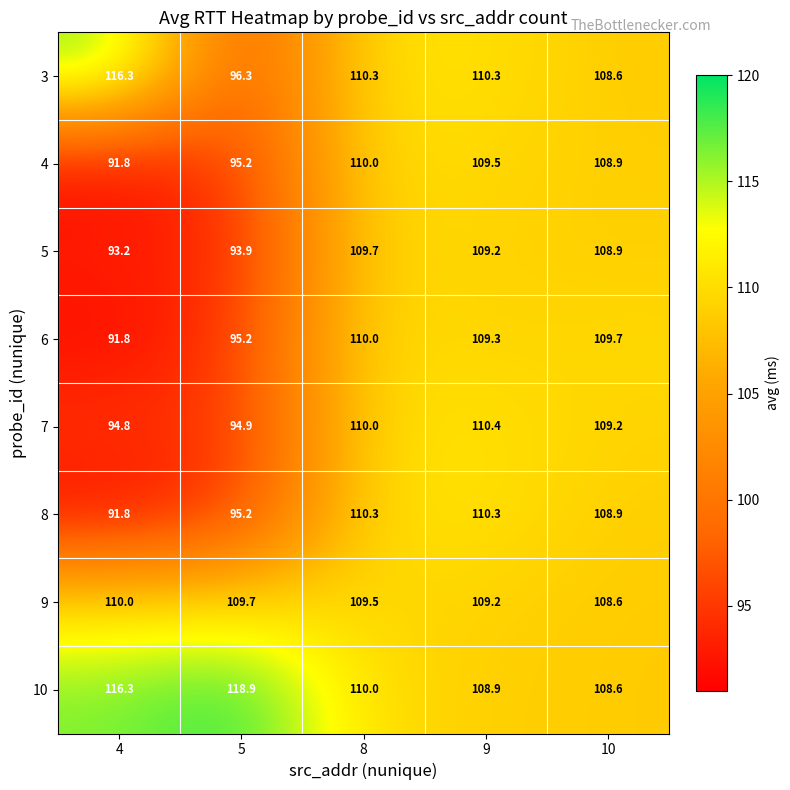

How many data points does each series have?

5